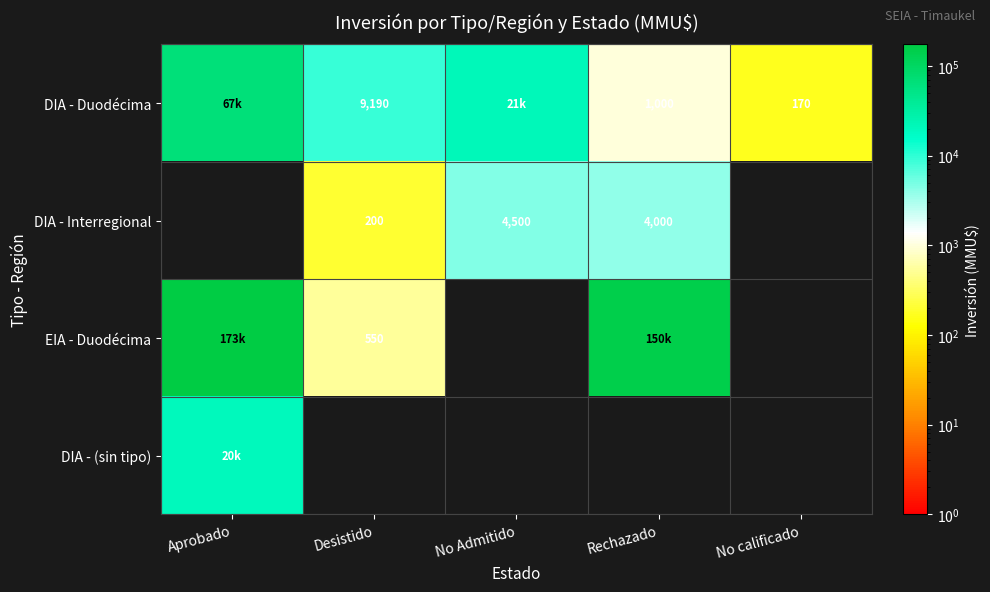

The DIA - Interregional series shows 104 at Desistido. True or false?

False